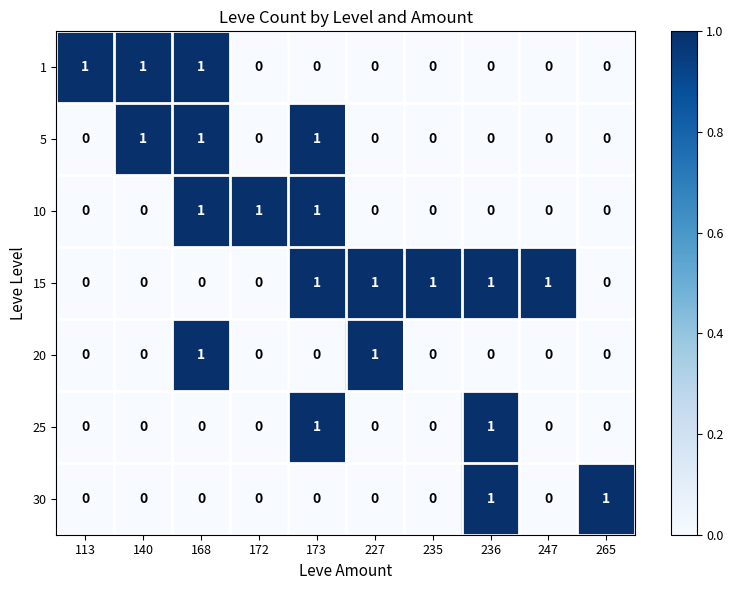

Count the 5 values in the range 0 to 1.

10